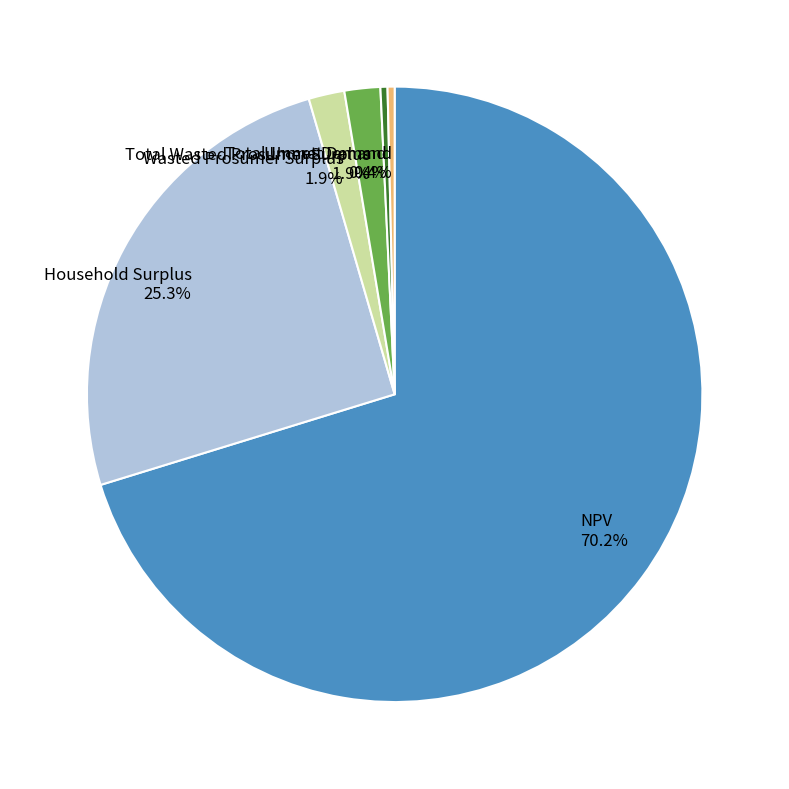

Which category has the biggest portion of the pie?

NPV